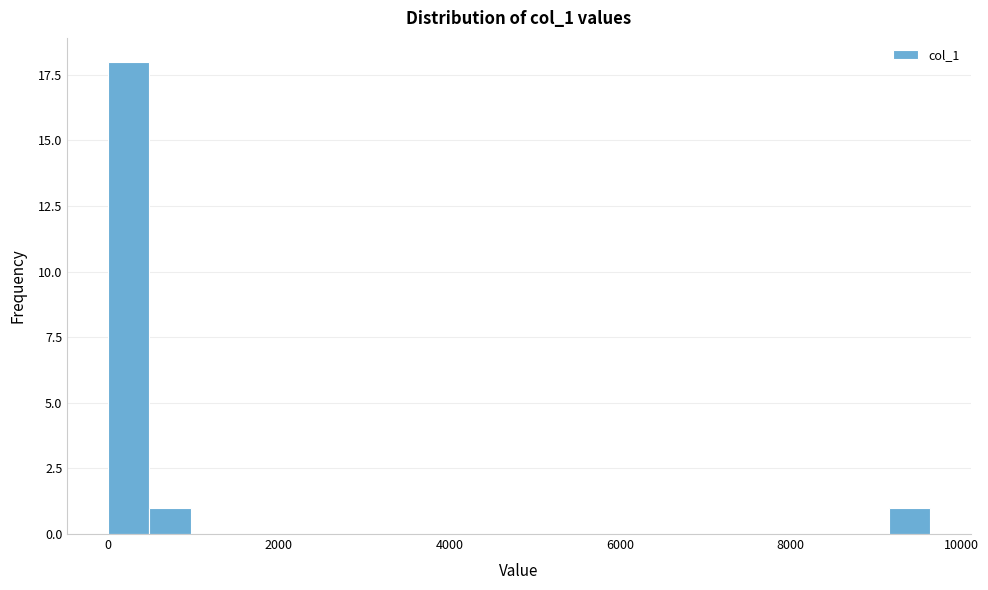

Around what value on the x-axis is the tallest bar? Give the approximate position of its centre, as read against the axis.

200